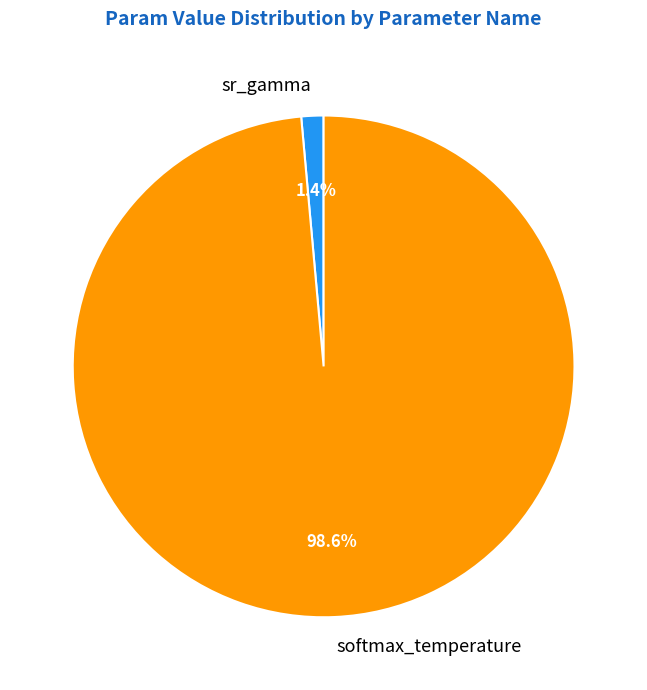

Rank the categories by value from lowest to highest.

sr_gamma, softmax_temperature